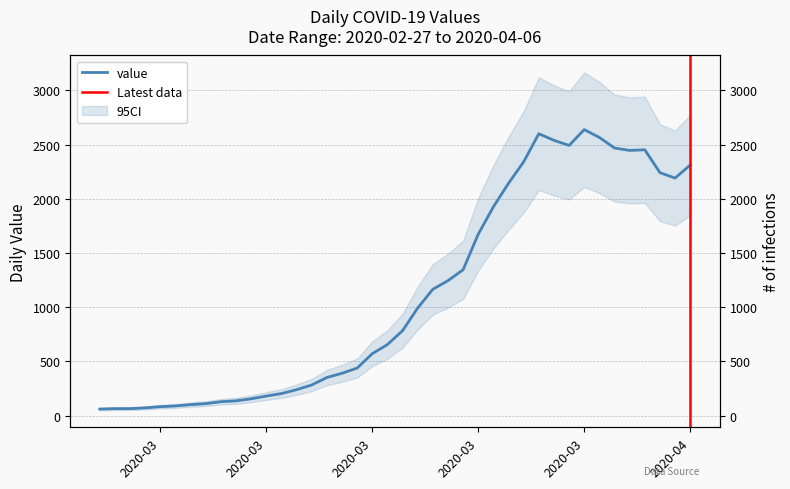

The chart shows a value of 46 at 2020-03. True or false?

False